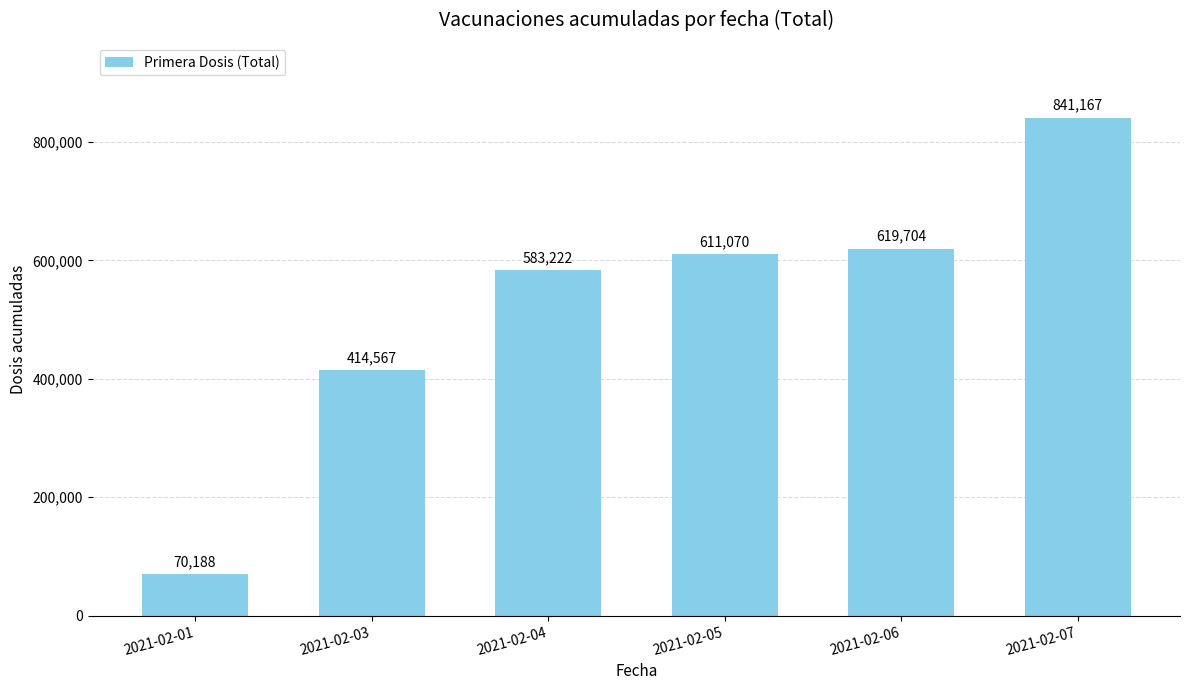

Which category has the highest value across all series?

2021-02-07